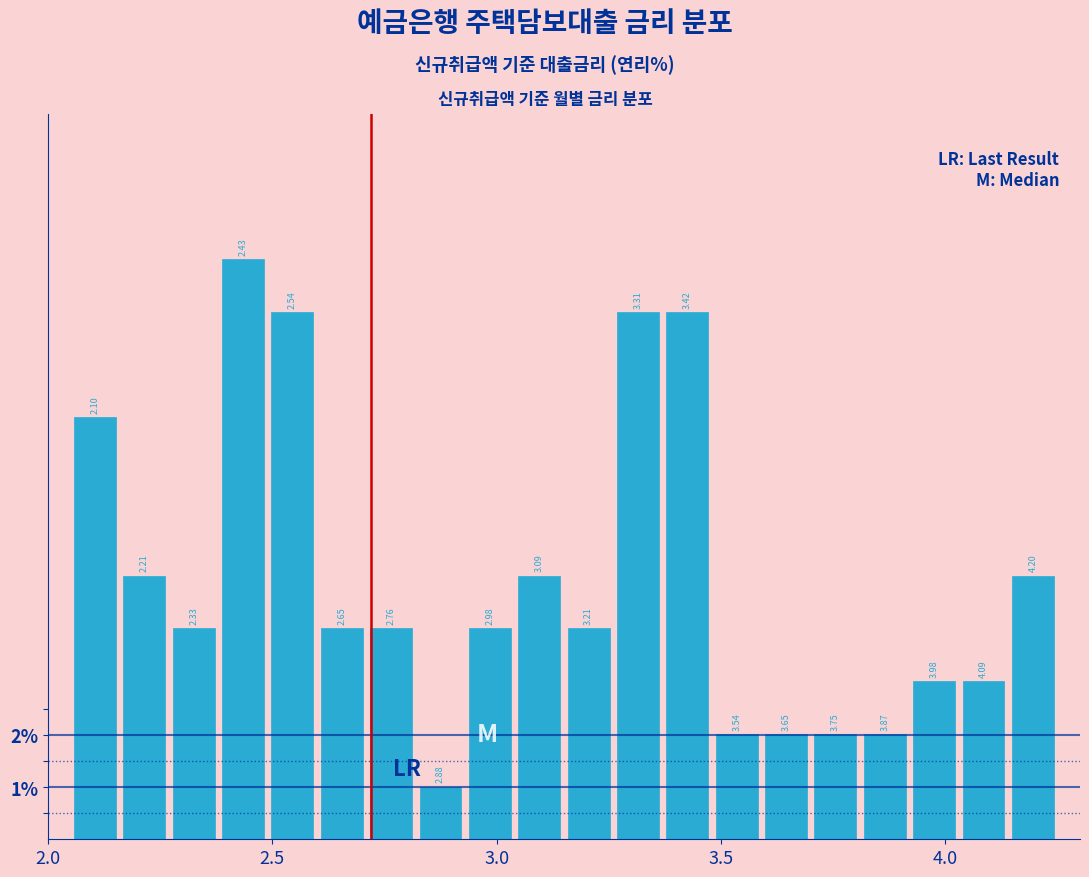

Around what value on the x-axis is the tallest bar? Give the approximate position of its centre, as read against the axis.

2.45